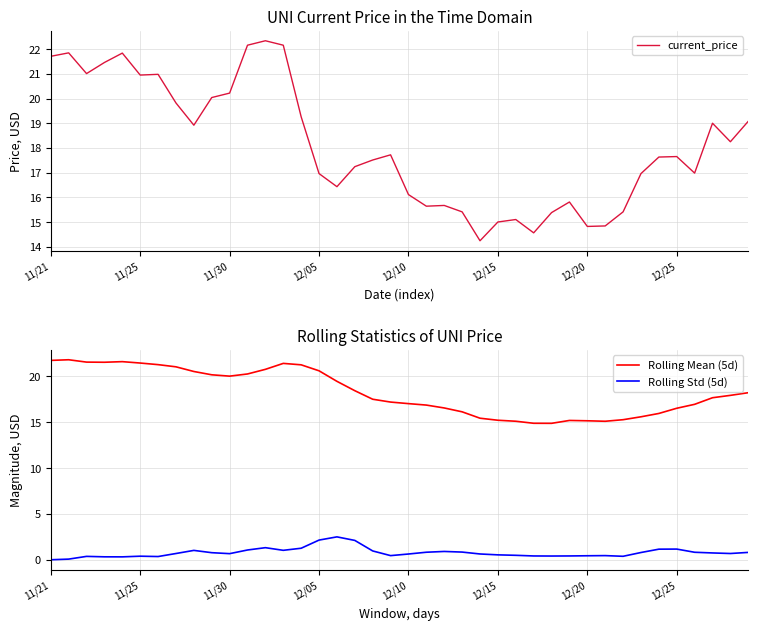

How many data points in current_price are above 17?

23